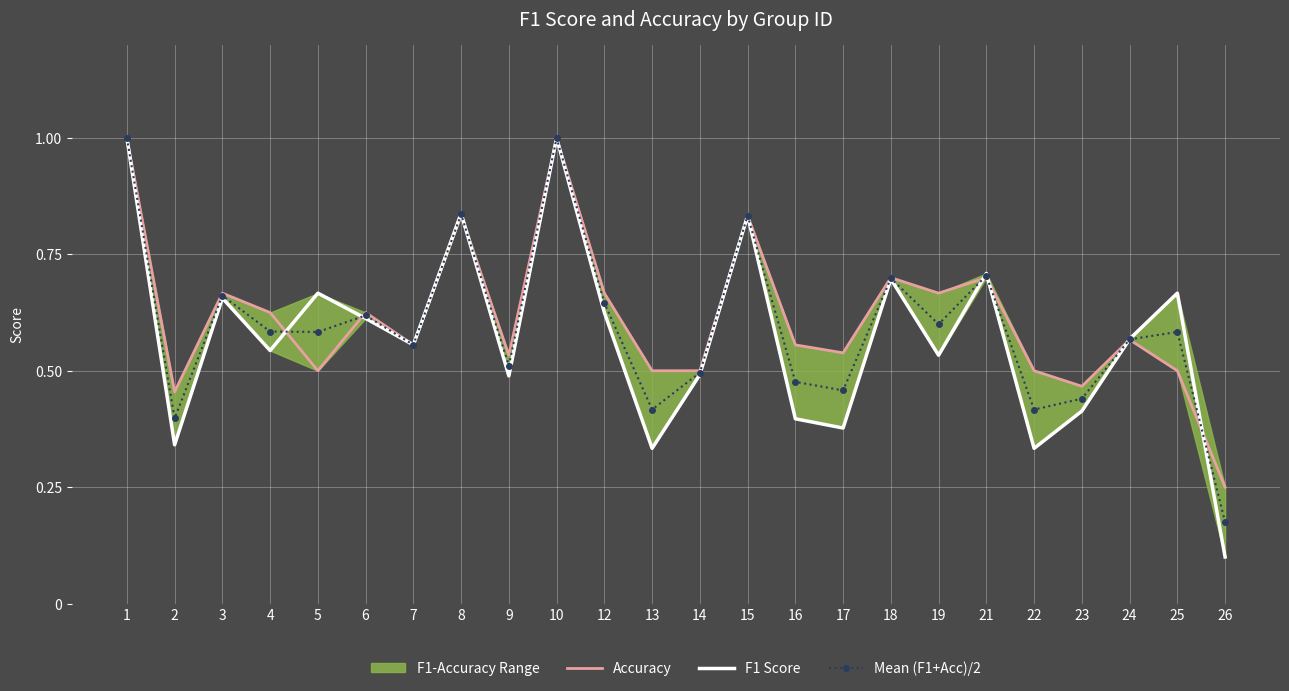

What is the sum of all Accuracy values?

14.7